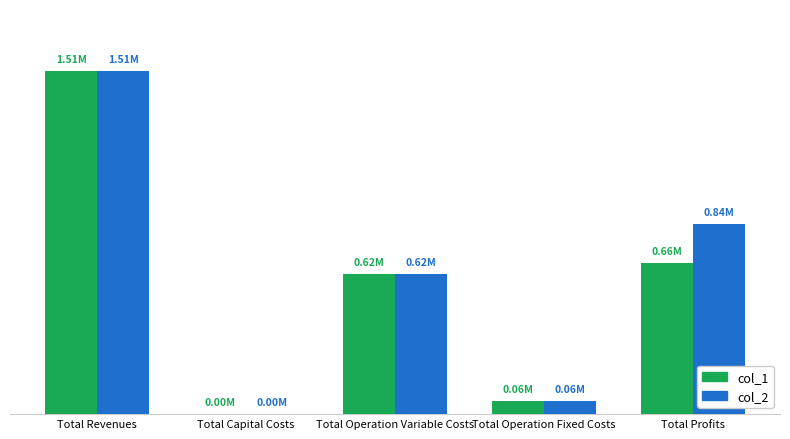

What is the total value across all series at Total Revenues?

3022504.9